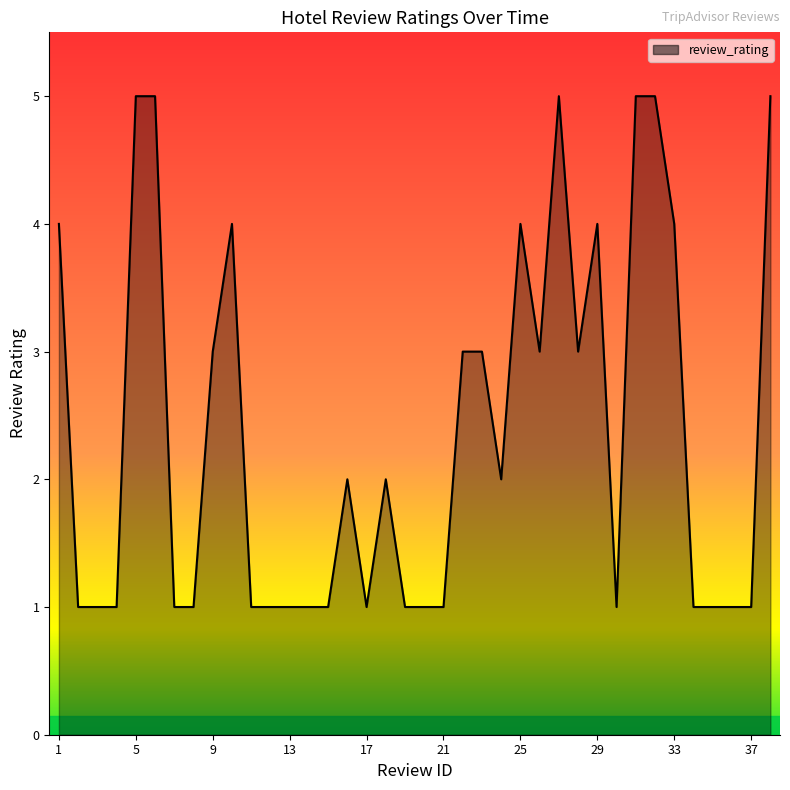

What is the maximum value shown in the chart?

5